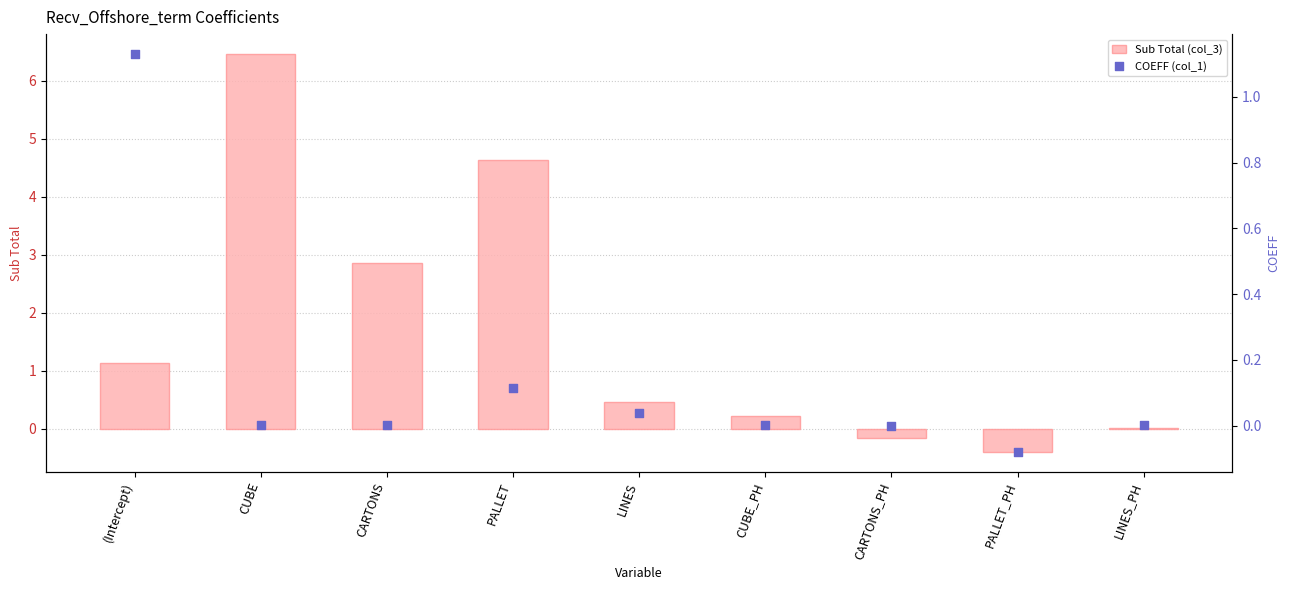

Which series contains the highest Y value?

Sub Total (col_3)